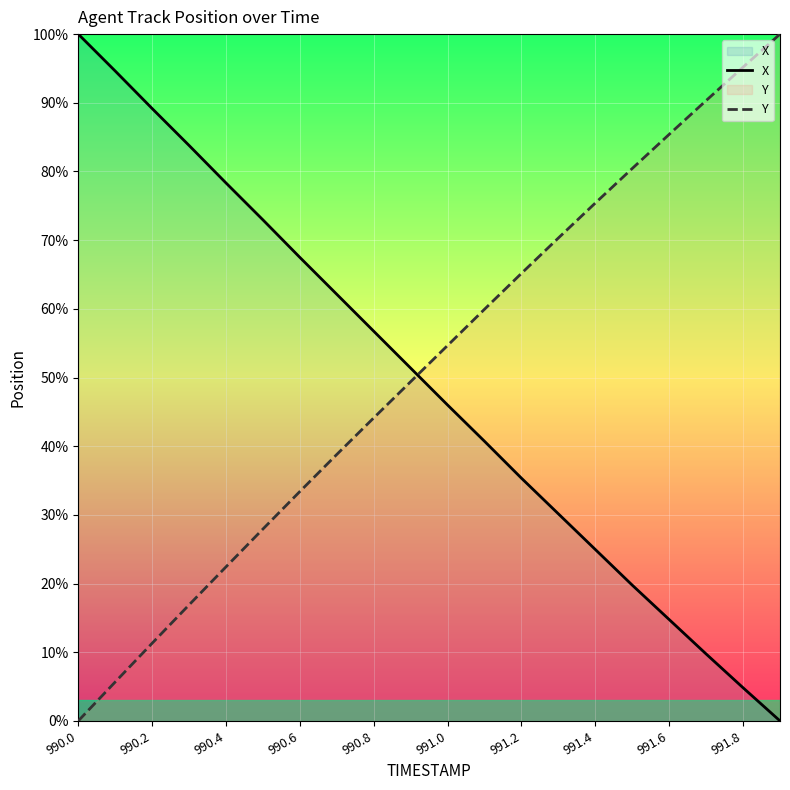

Which series has the widest spread of values?

X